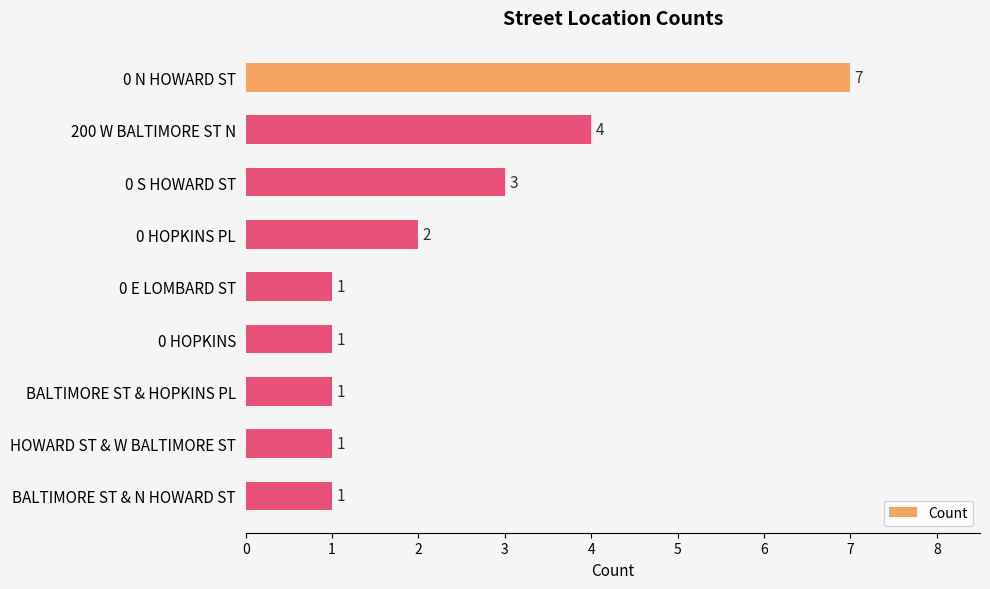

Reading bottom to top, list all the values displayed in this chart.

BALTIMORE ST & N HOWARD ST=1	HOWARD ST & W BALTIMORE ST=1	BALTIMORE ST & HOPKINS PL=1	0 HOPKINS=1	0 E LOMBARD ST=1	0 HOPKINS PL=2	0 S HOWARD ST=3	200 W BALTIMORE ST N=4	0 N HOWARD ST=7